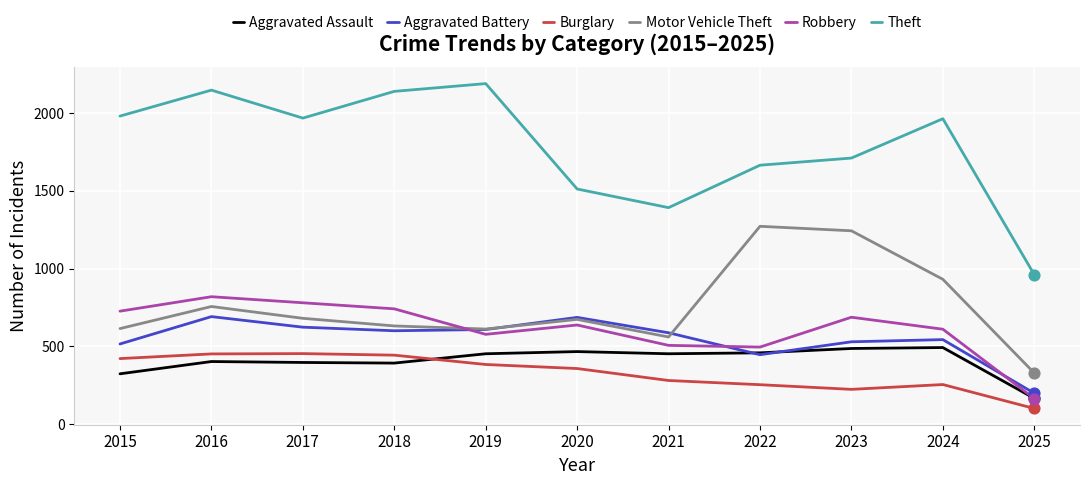

Is the value of Aggravated Assault at 2019 greater than the value of Theft at 2018?

No